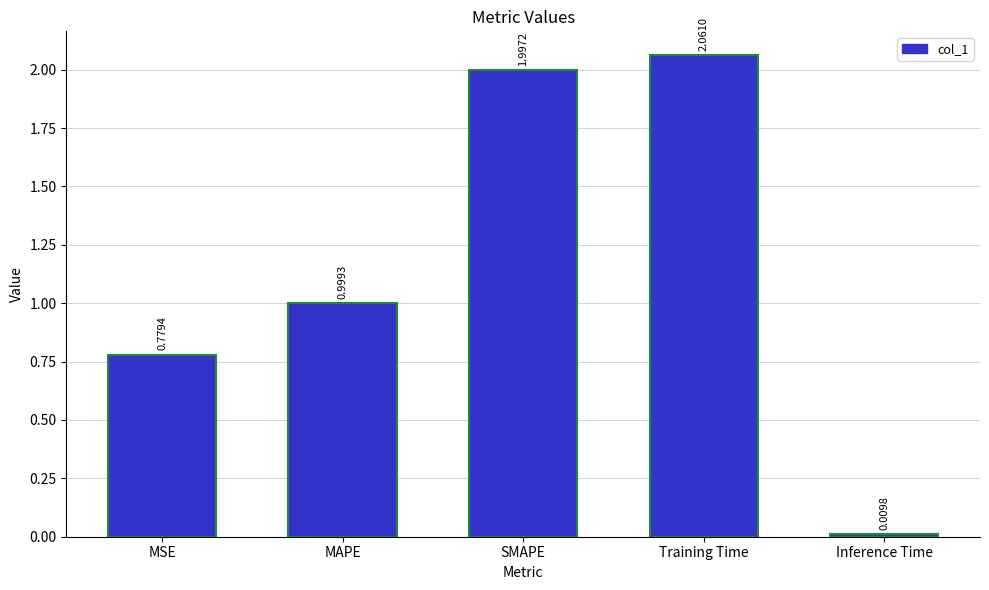

Rank the categories by value from highest to lowest.

Training Time, SMAPE, MAPE, MSE, Inference Time